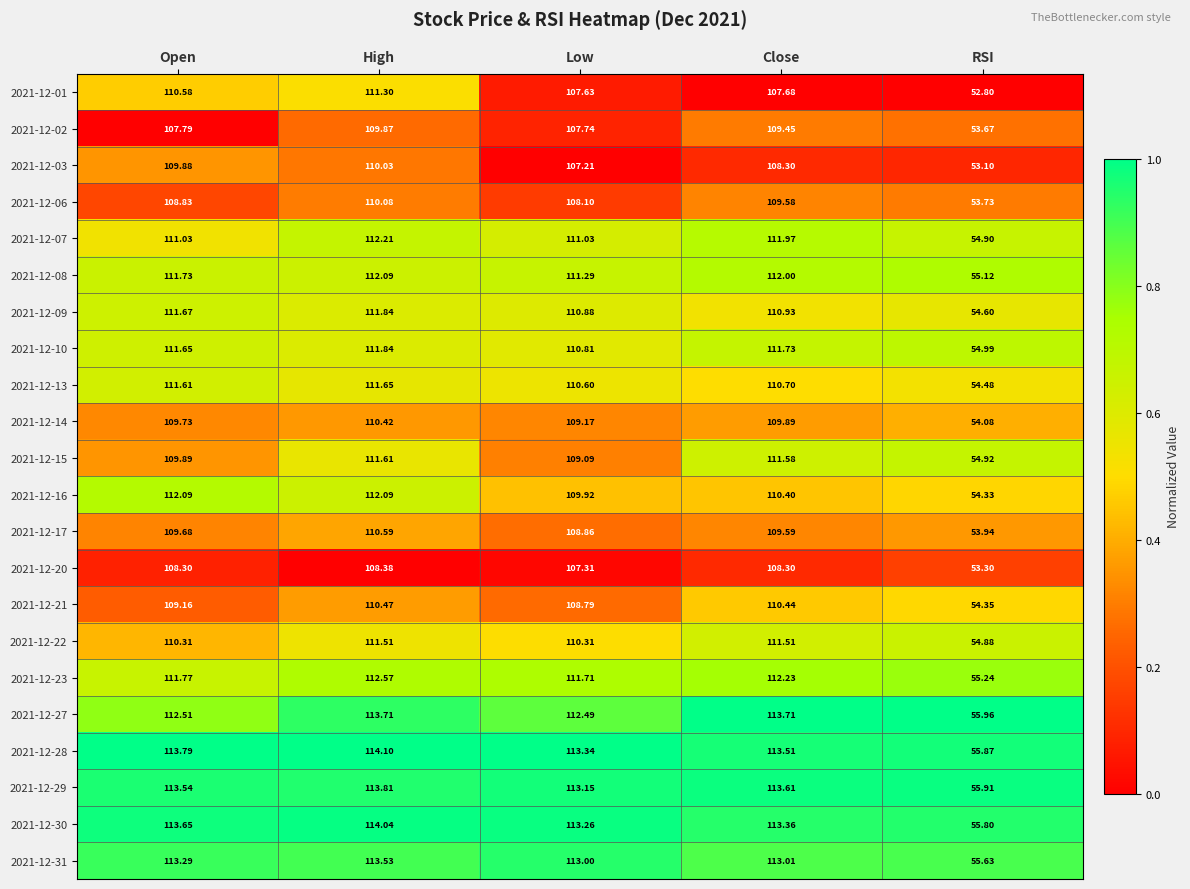

Where does the 2021-12-08 series first go above 111?

Open